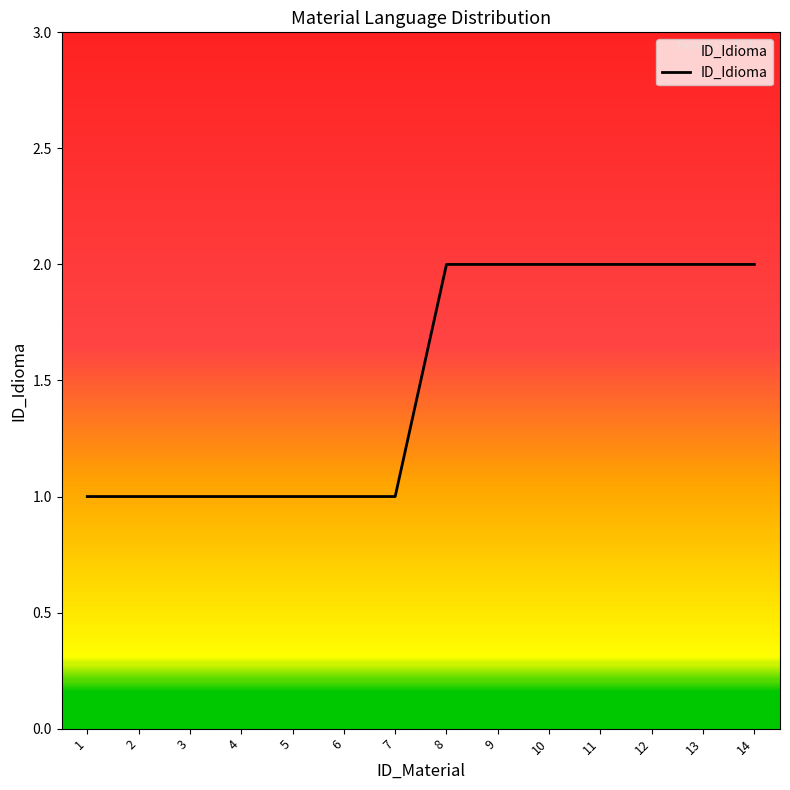

Is it true that the value at 12 is 2?

True